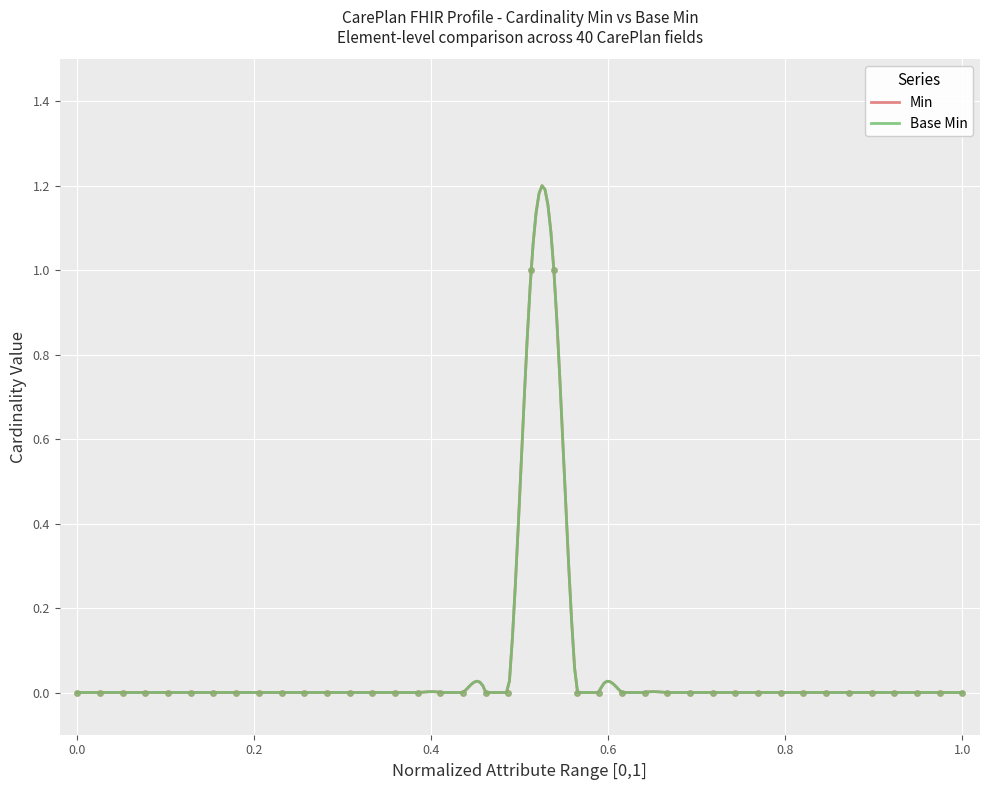

At how many categories does at least one series exceed 0?

2